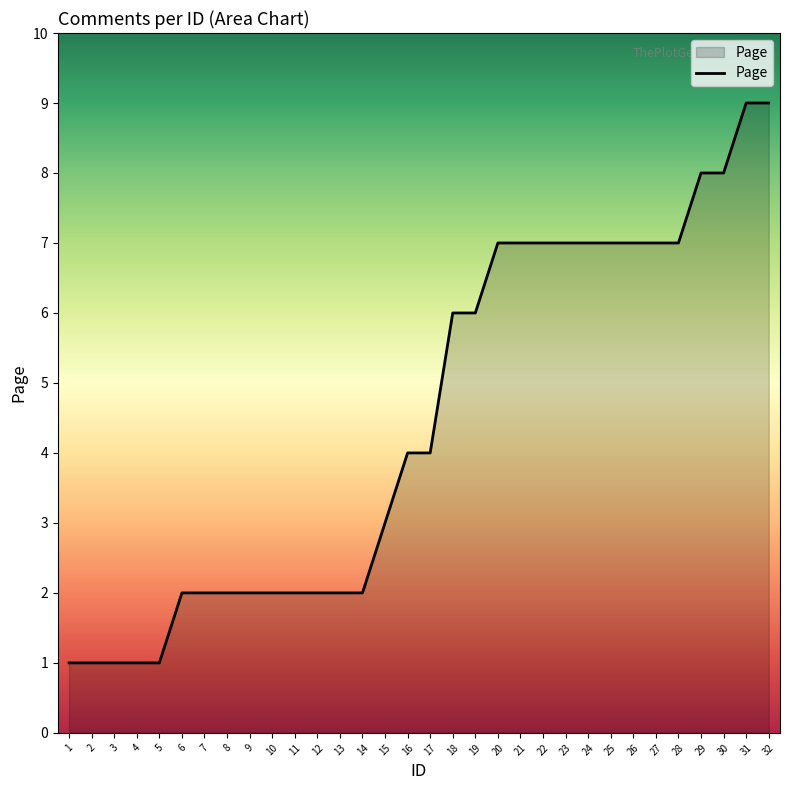

What is the approximate value at 22?

7